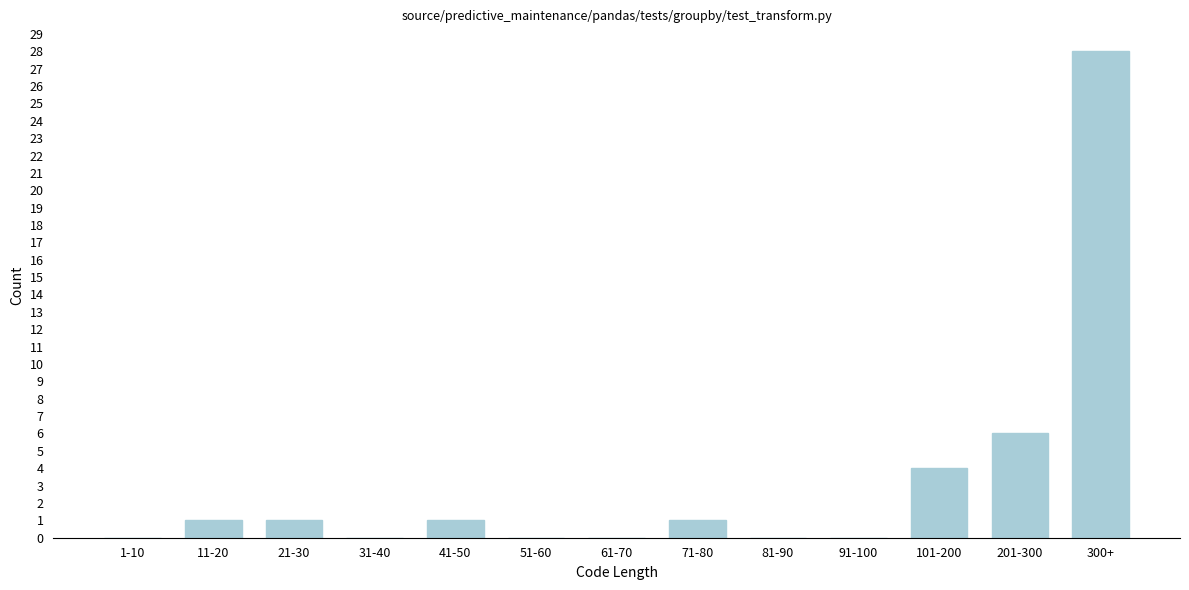

Reading right to left, transcribe all the data shown in this chart.

300+=28	201-300=6	101-200=4	91-100=0	81-90=0	71-80=1	61-70=0	51-60=0	41-50=1	31-40=0	21-30=1	11-20=1	1-10=0